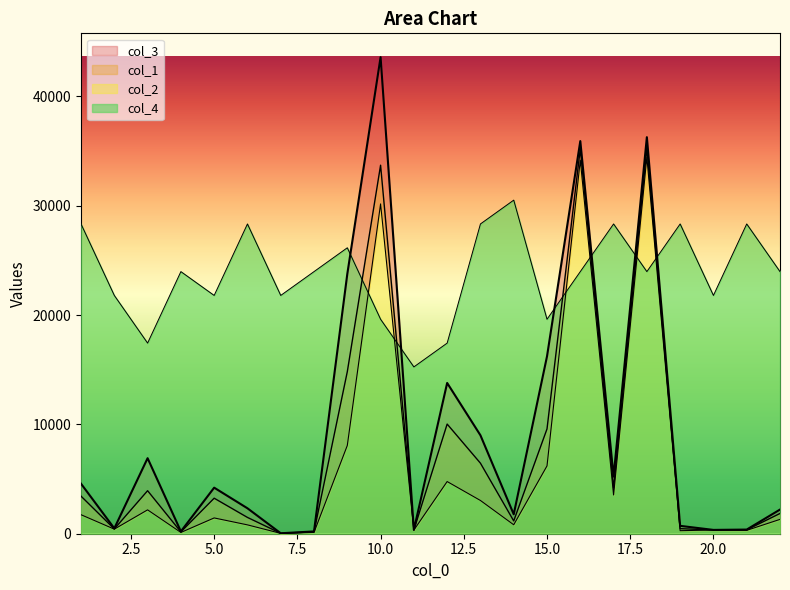

Does the chart display data point markers on the line(s)?

No